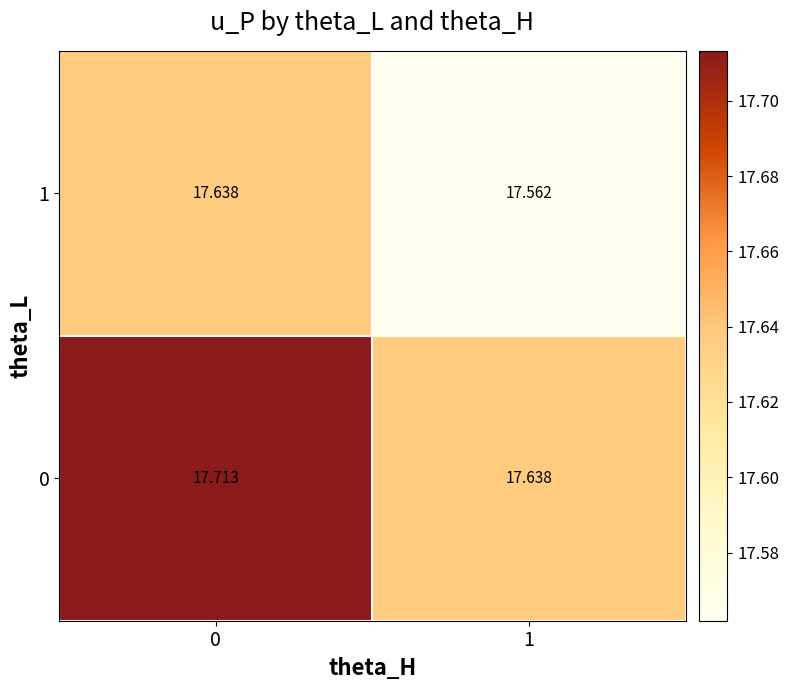

Is the value of 0 at 0 greater than the value of 1 at 1?

Yes